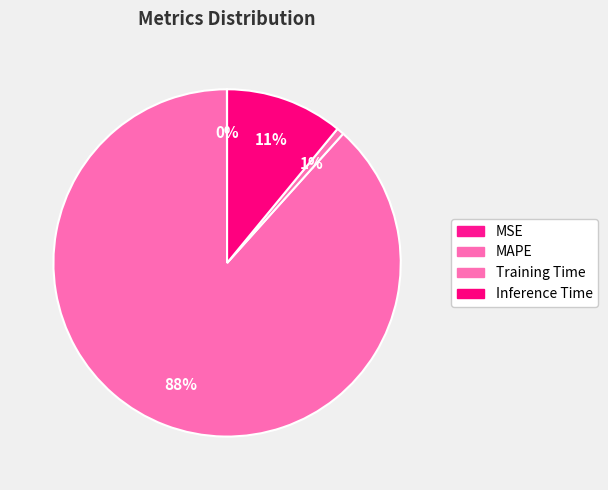

How many slices are in this pie chart?

4